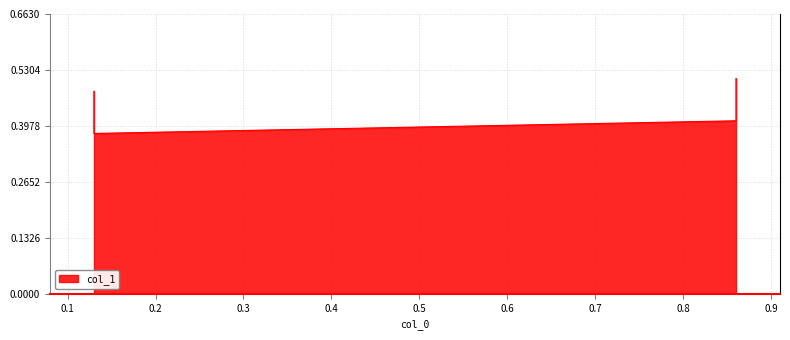

The chart shows a value of 0.5 at 0.86. True or false?

True